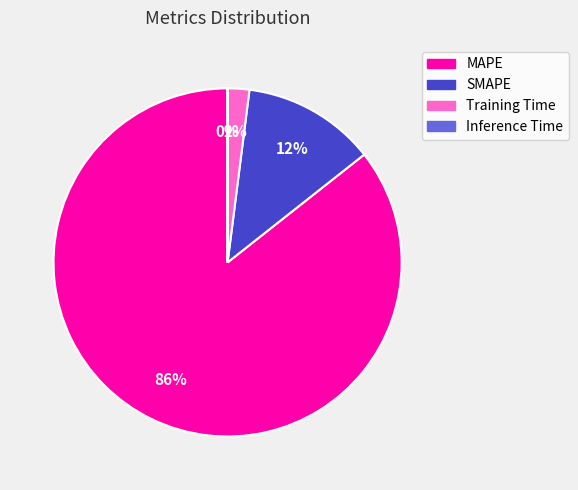

Which category accounts for the majority?

MAPE